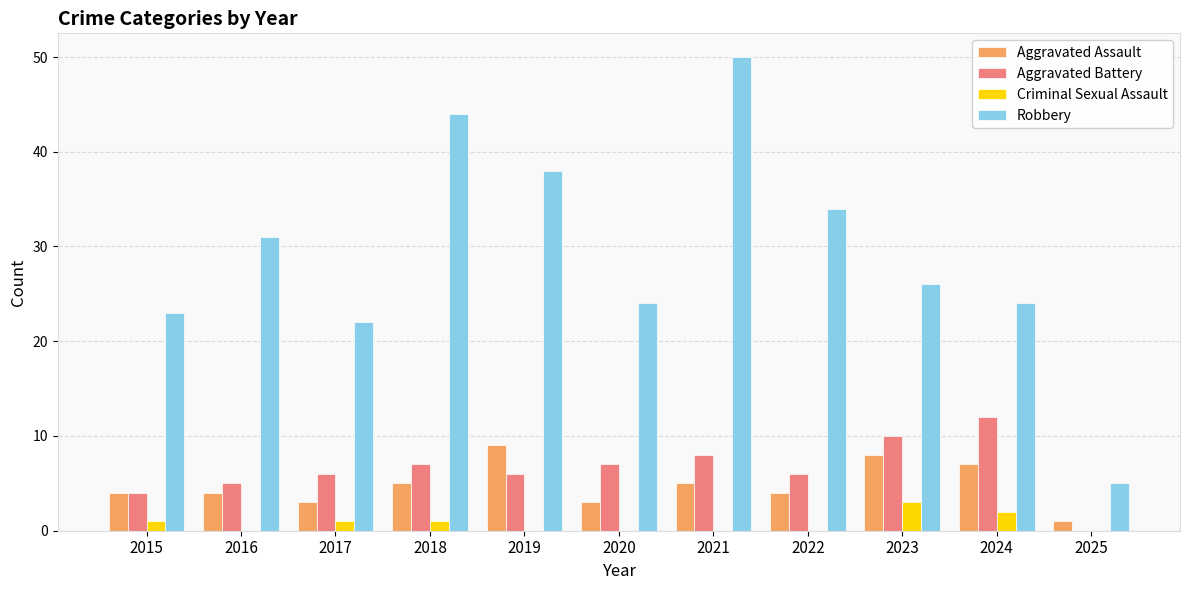

True or false: Aggravated Assault has a value of 4 at 2022.

True